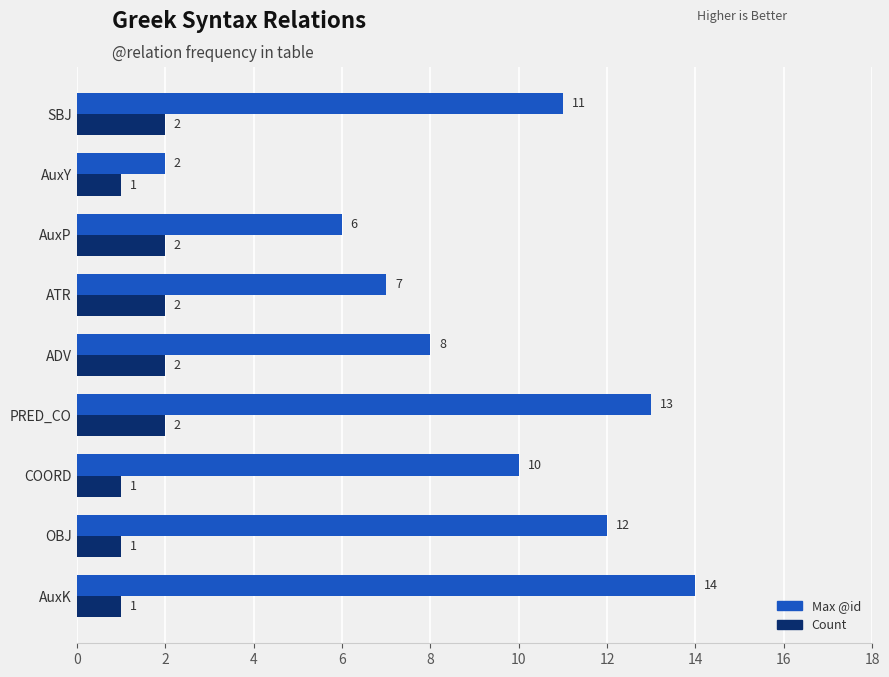

Between ATR and SBJ, which series saw the biggest shift?

Max @id